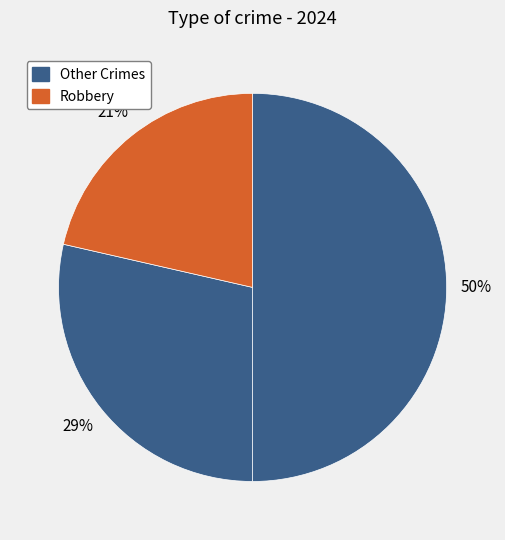

Count the number of slices in the pie.

3